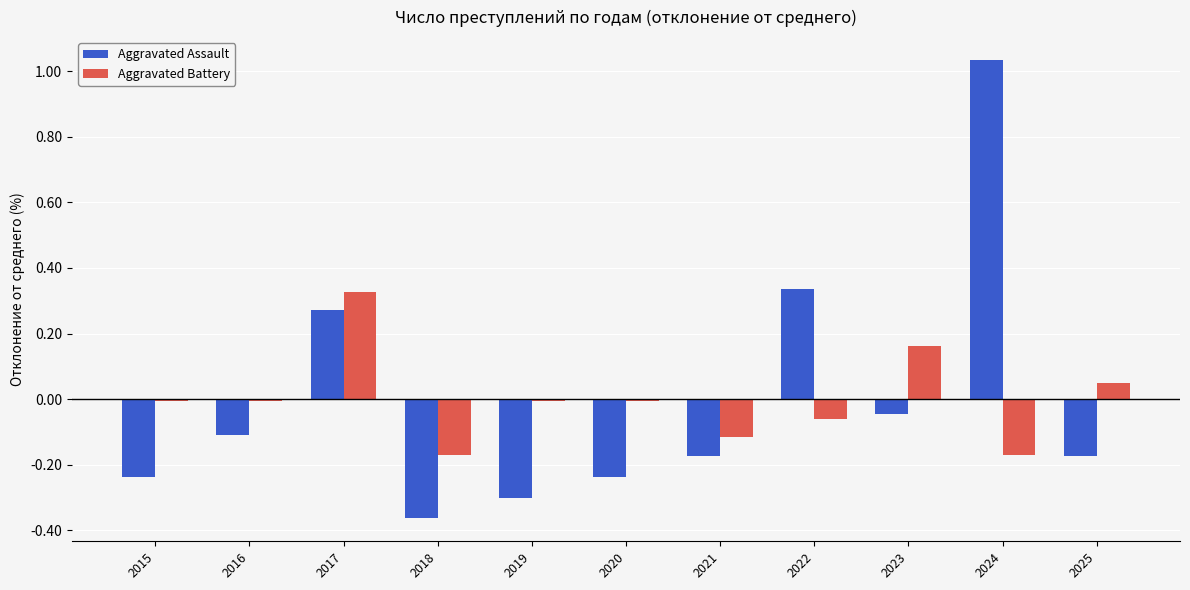

The Aggravated Battery series shows 0.0 at 2025. True or false?

False